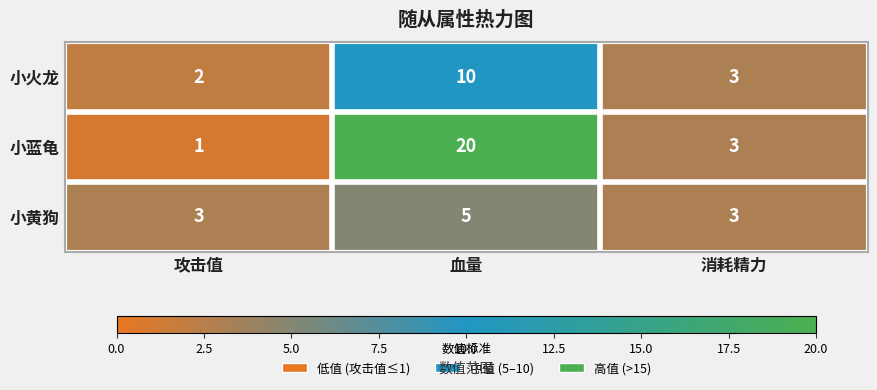

Which series has the largest total across all categories?

小蓝龟